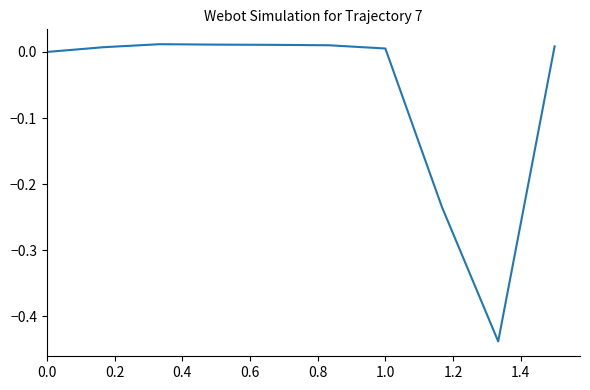

What is the difference between the maximum and minimum values?

0.4